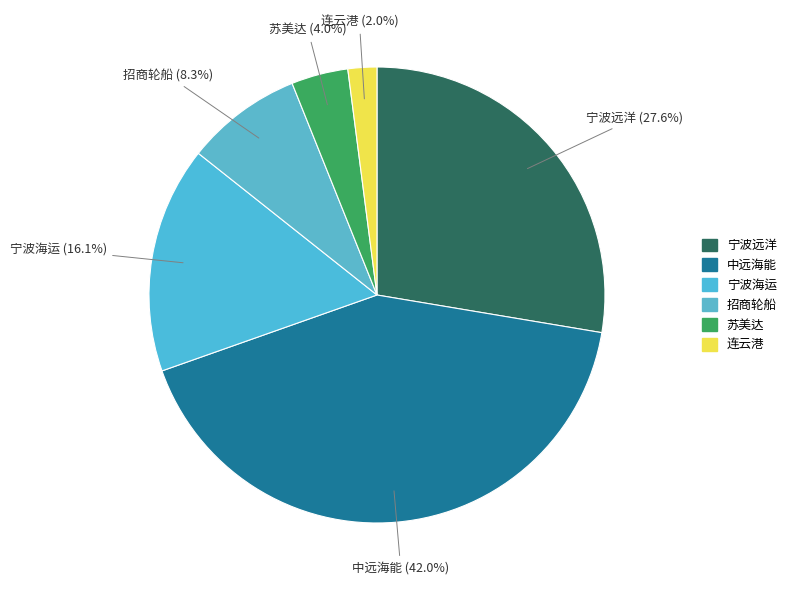

To the nearest percent, what portion does 宁波远洋 represent?

28%